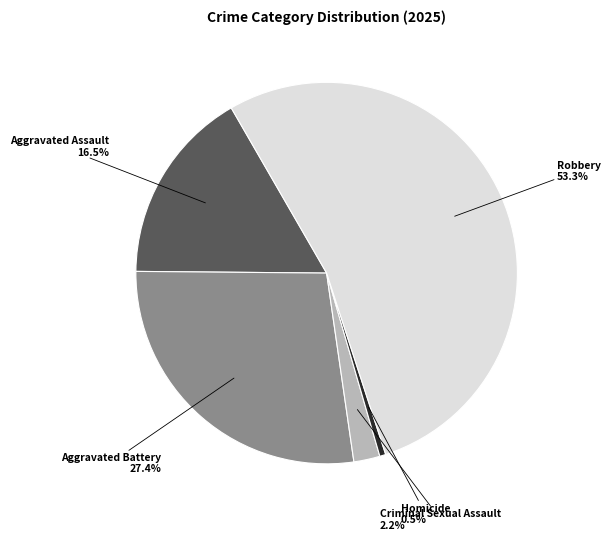

Between Aggravated Assault and Robbery, which is larger?

Robbery